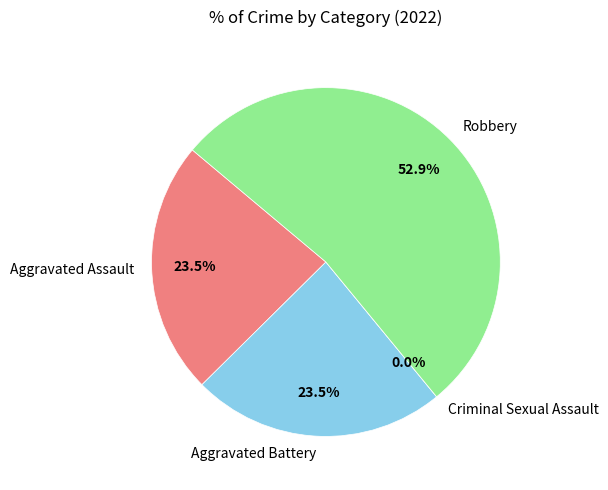

Does Aggravated Assault account for over 50% of the chart?

No